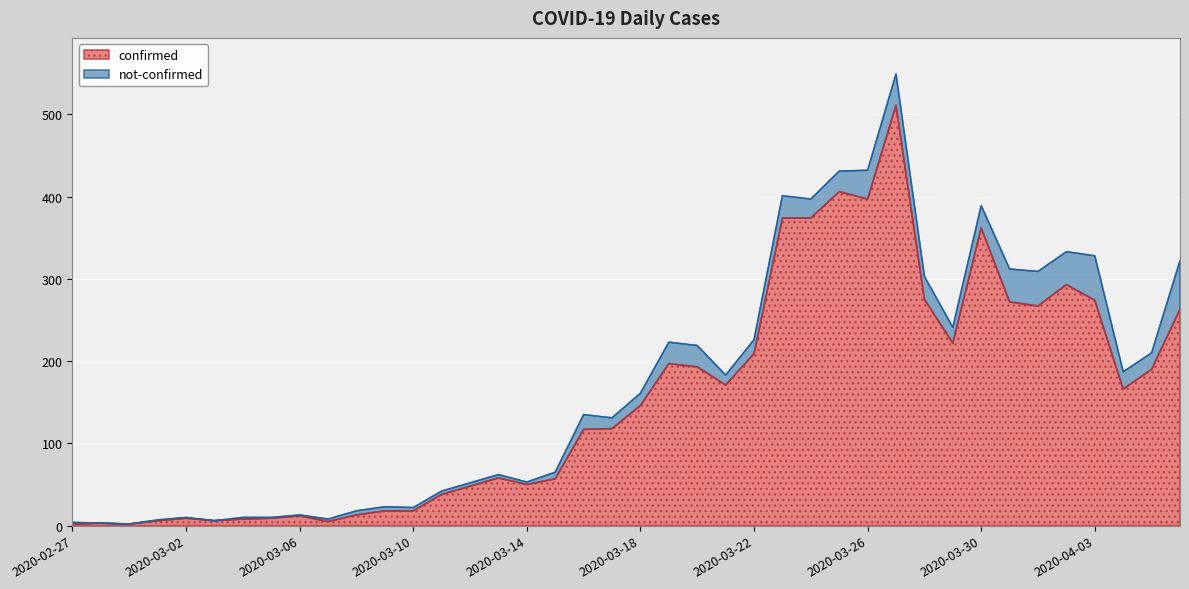

What is the value of the 12th point from the left?

18